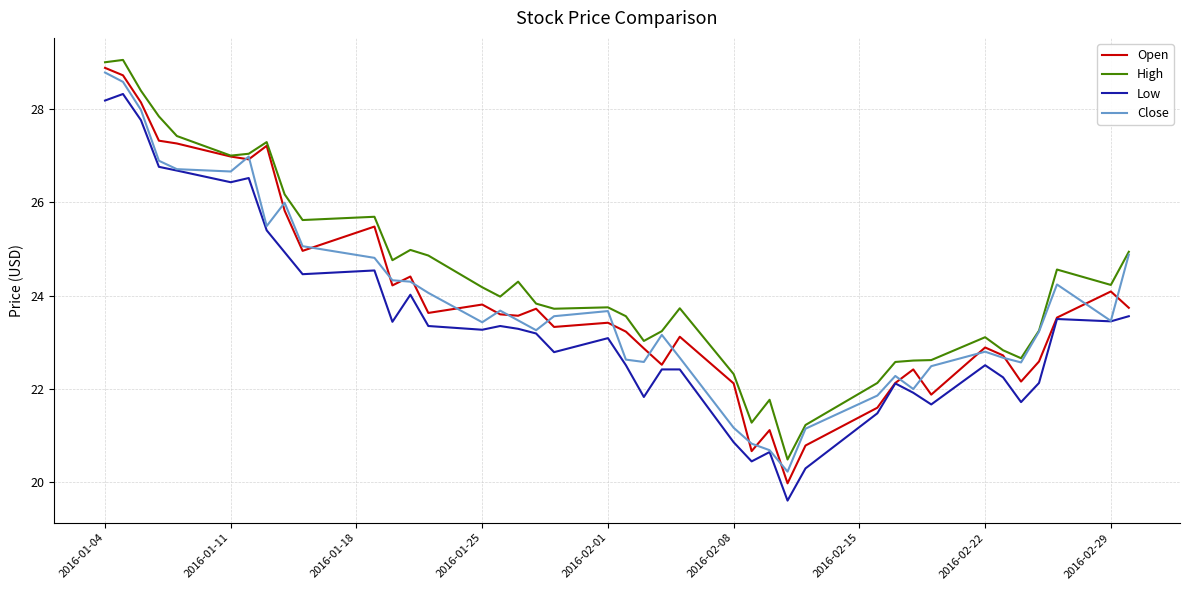

True or false: Low and High intersect in this chart.

False